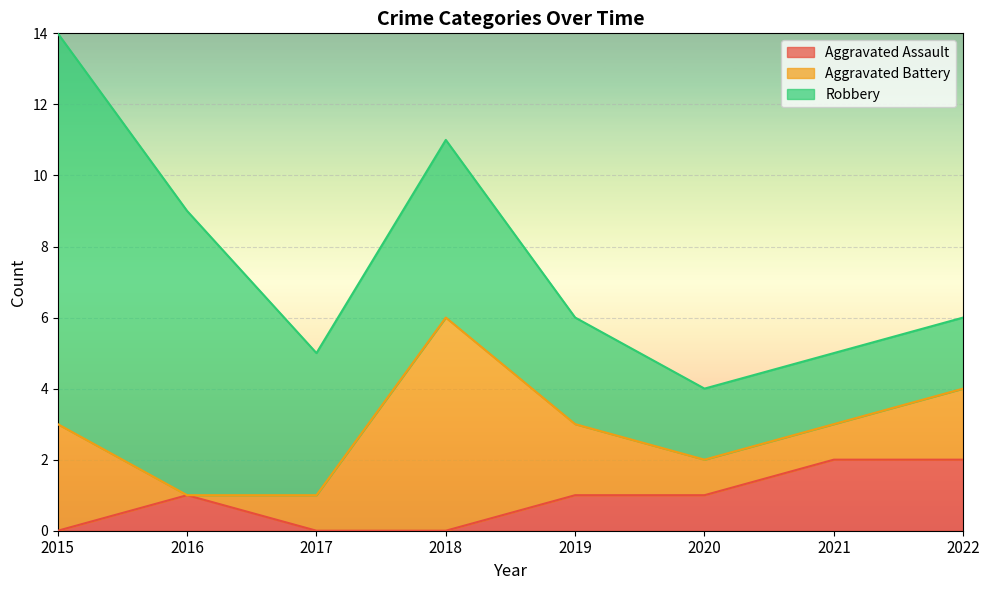

How many values in the Aggravated Battery series are below 2?

4